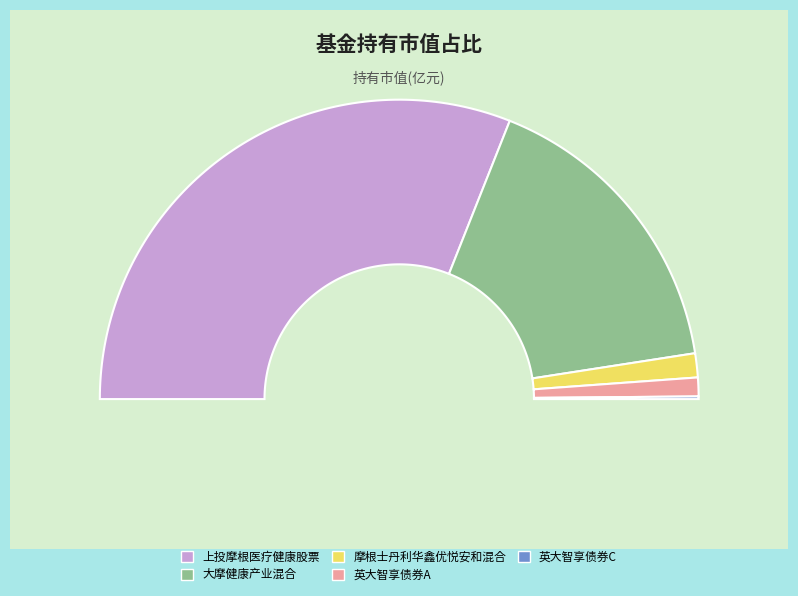

To the nearest percent, what is the difference between the 摩根士丹利华鑫优悦安和混合 and 英大智享债券A slice percentages?

1%